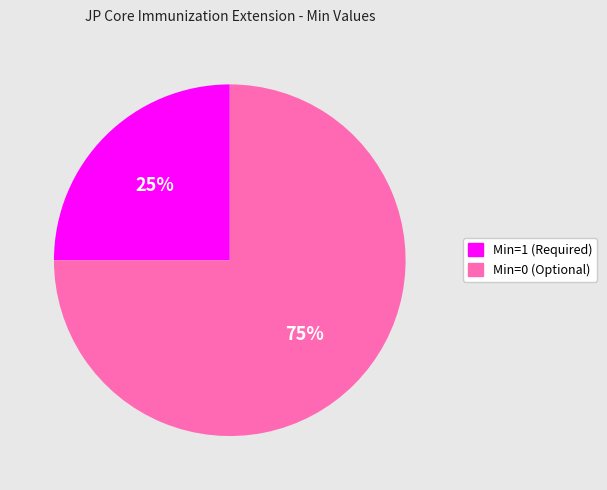

Does any single category account for the majority?

Yes